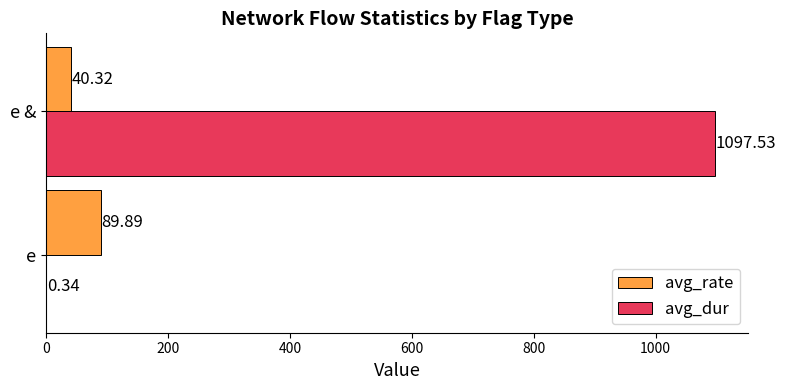

Where is avg_rate nearest to the value 65?

e &